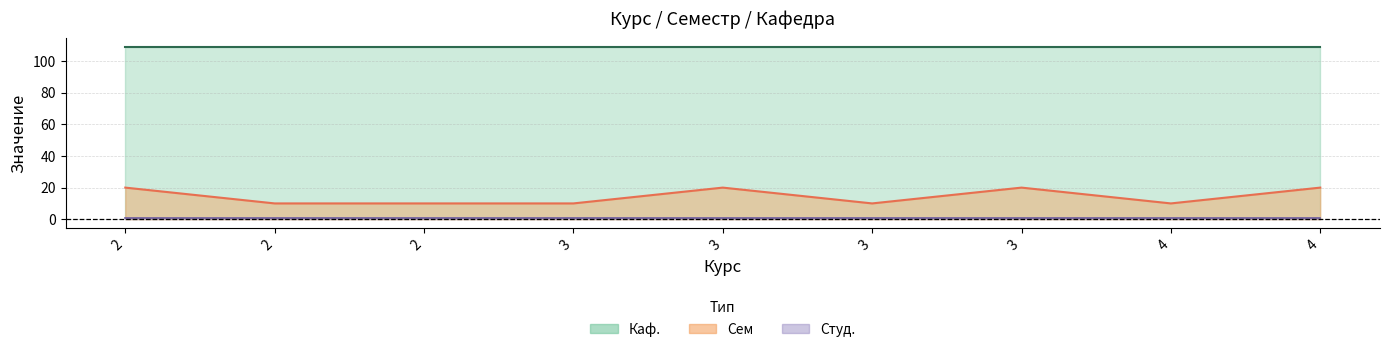

How many lines are shown in the chart?

3